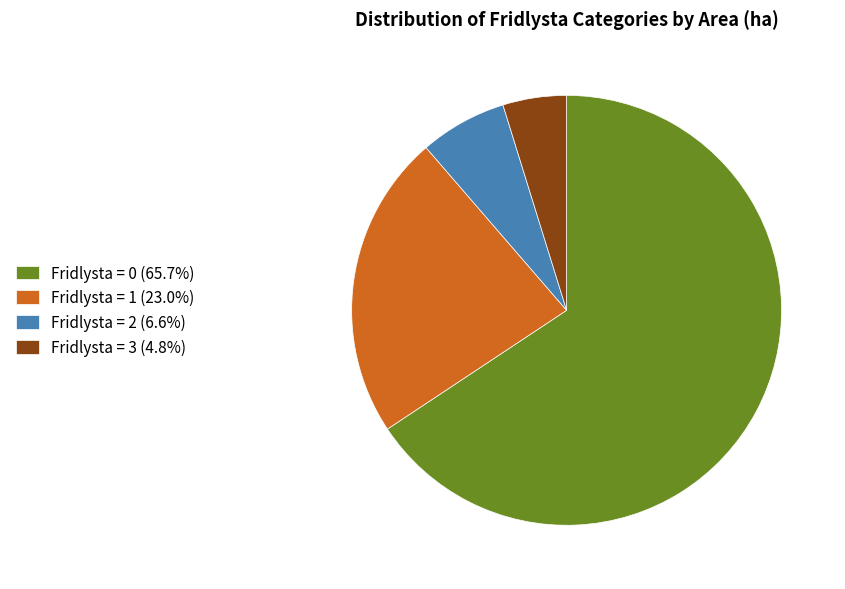

Is there any slice that represents more than half of the pie?

Yes